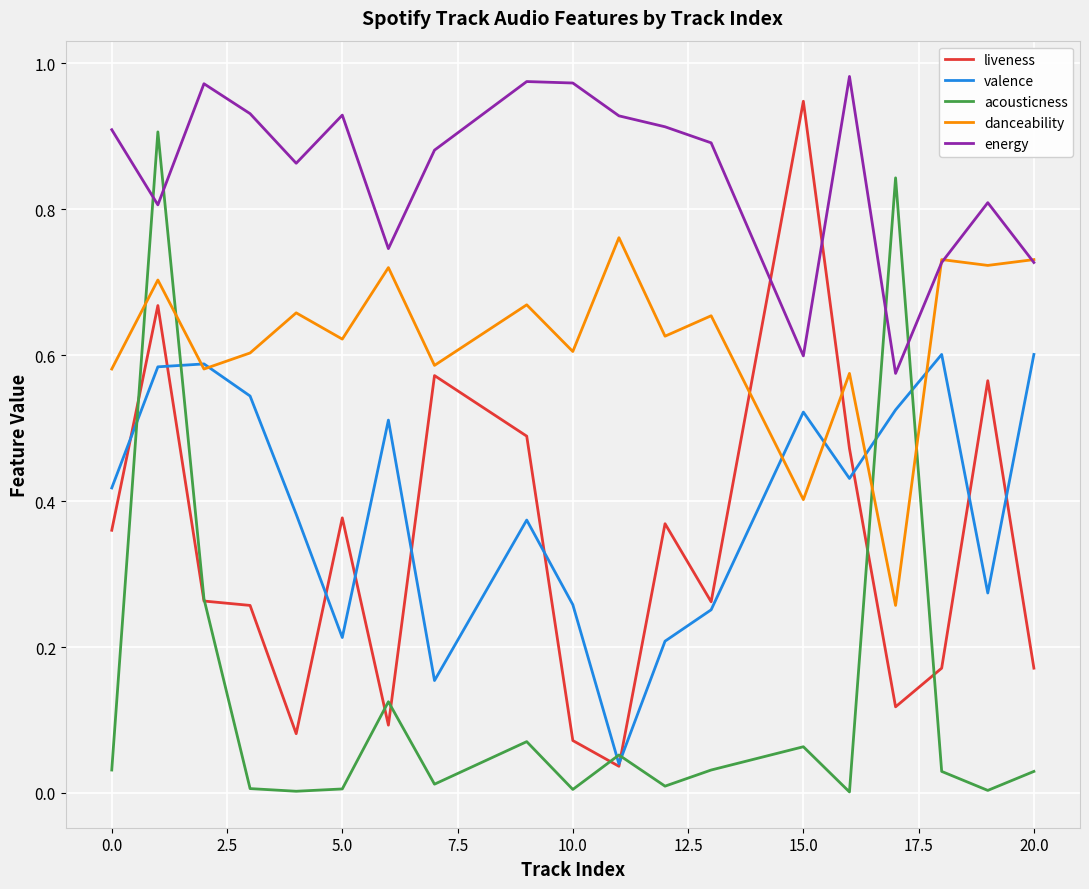

How many times do liveness and valence cross each other?

10